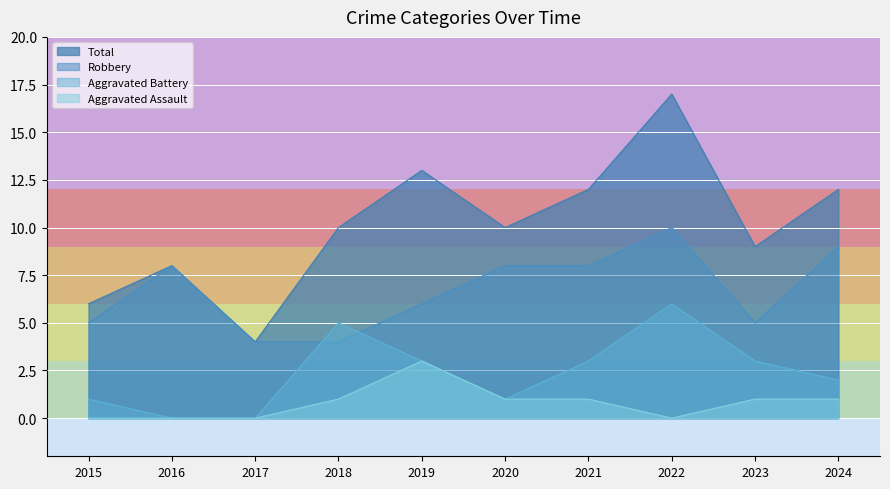

True or false: Aggravated Battery and Aggravated Assault cross at least once.

False